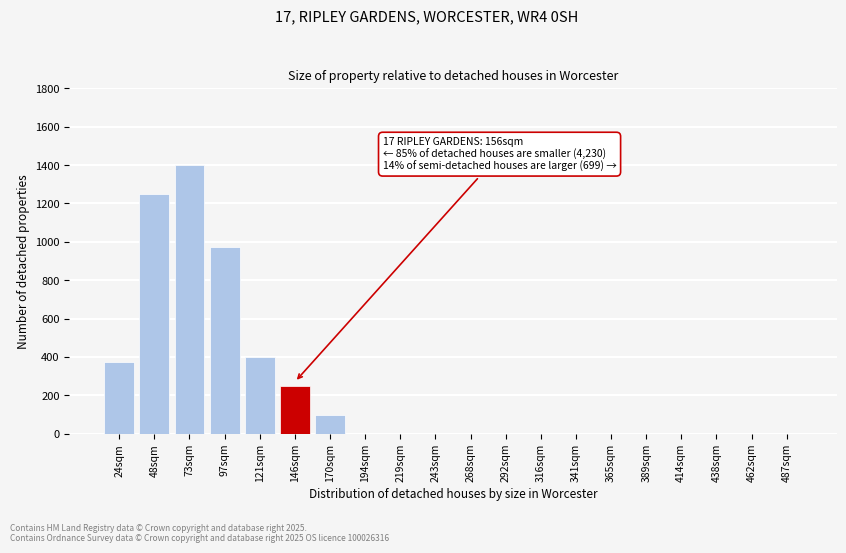

Reading left to right, what are all the values shown in this chart?

24sqm=375	48sqm=1250	73sqm=1400	97sqm=975	121sqm=400	146sqm=250	170sqm=100	194sqm=0	219sqm=0	243sqm=0	268sqm=0	292sqm=0	316sqm=0	341sqm=0	365sqm=0	389sqm=0	414sqm=0	438sqm=0	462sqm=0	487sqm=0